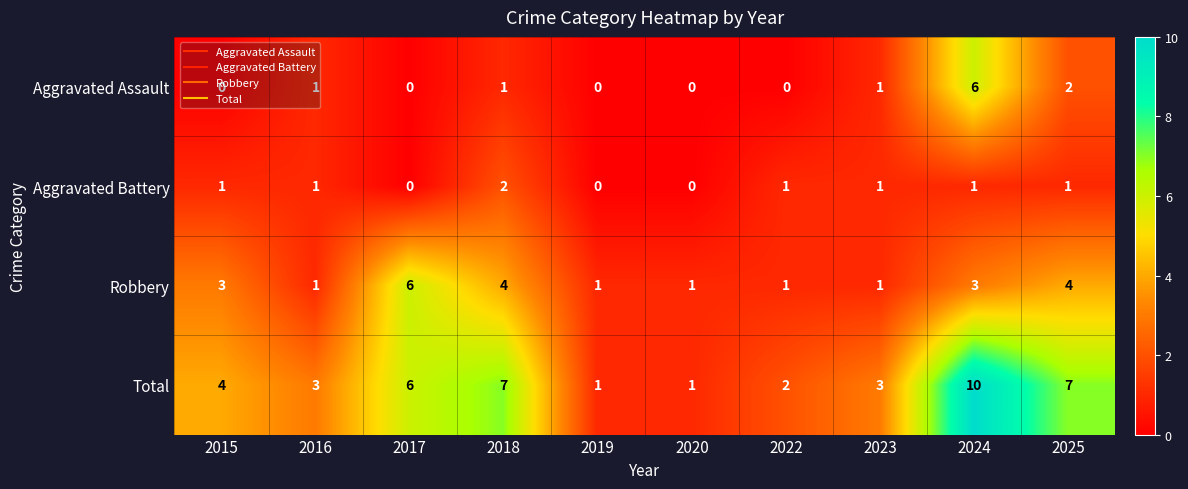

What is the sum of the Total values at 2016 and 2024?

13